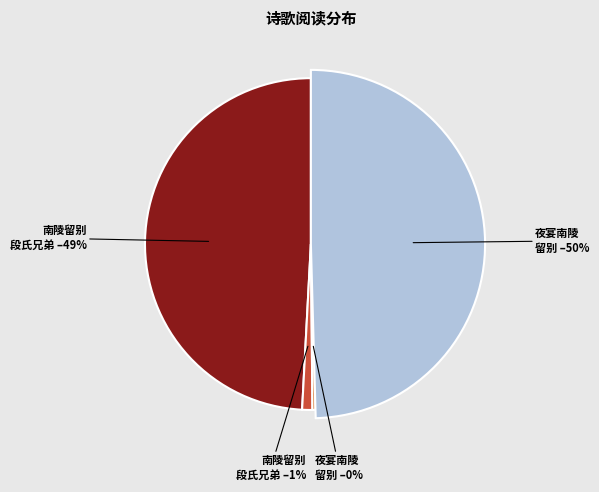

What is the change in value from 南陵留别段氏兄弟 (1162465) to 南陵留别段氏兄弟 (23526)?

-1138939